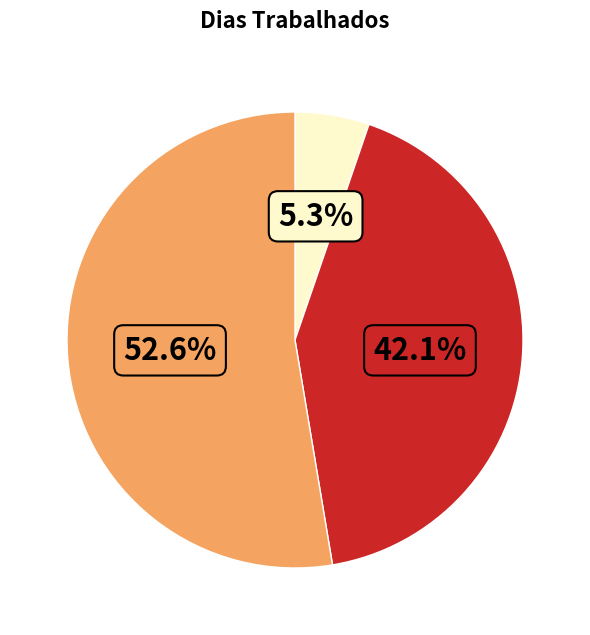

Is there a majority slice in this chart?

Yes